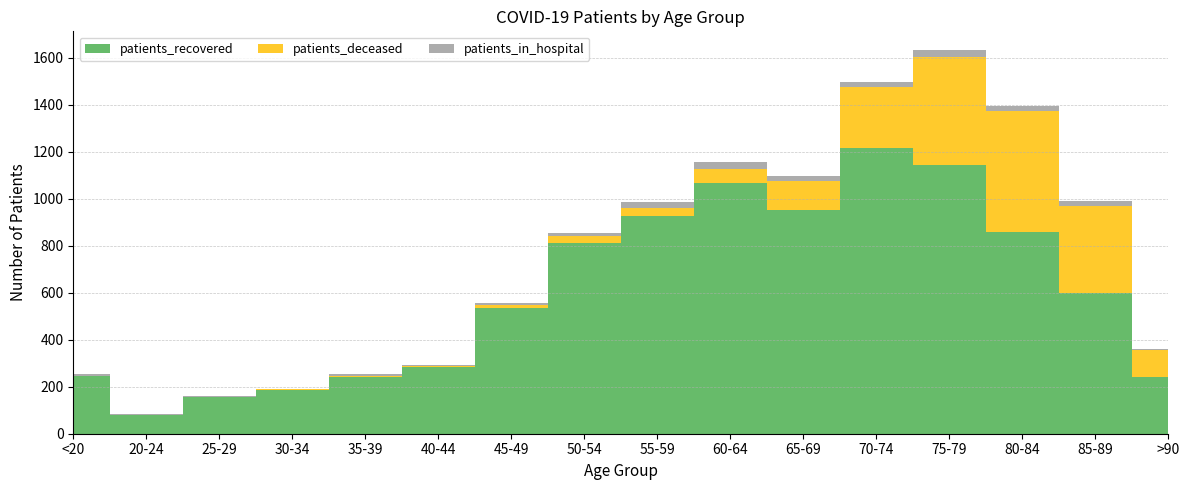

Reading right to left, extract all data points from this chart.

patients_recovered: >90=240	85-89=597	80-84=860	75-79=1141	70-74=1216	65-69=952	60-64=1066	55-59=925	50-54=812	45-49=535	40-44=284	35-39=242	30-34=188	25-29=158	20-24=81	<20=245
patients_deceased: >90=116	85-89=372	80-84=511	75-79=462	70-74=258	65-69=124	60-64=60	55-59=37	50-54=28	45-49=13	40-44=3	35-39=4	30-34=3	25-29=0	20-24=0	<20=2
patients_in_hospital: >90=5	85-89=21	80-84=21	75-79=27	70-74=21	65-69=22	60-64=28	55-59=24	50-54=14	45-49=6	40-44=5	35-39=7	30-34=1	25-29=3	20-24=1	<20=8